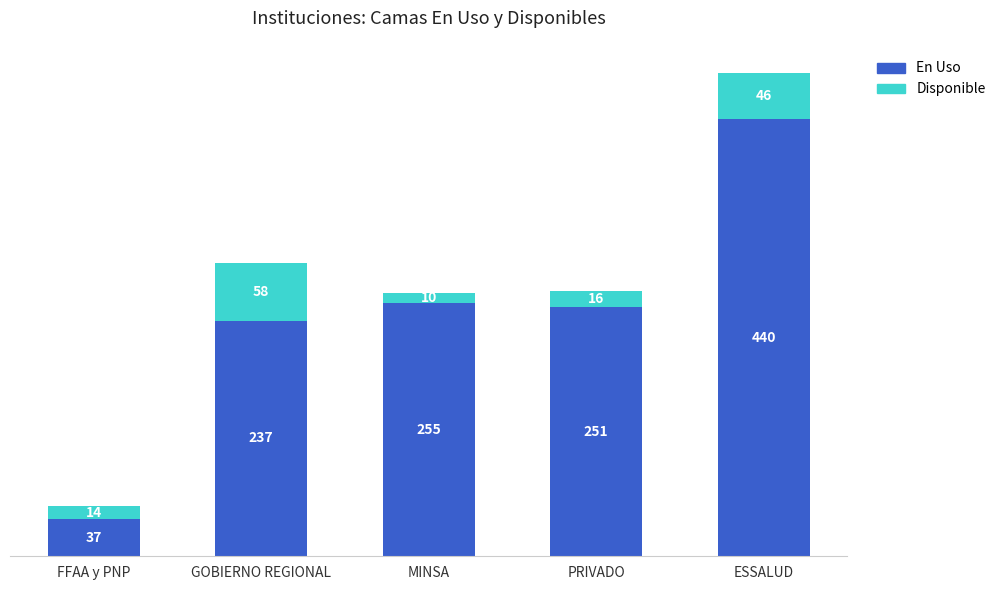

At which label does En Uso reach its minimum?

FFAA y PNP